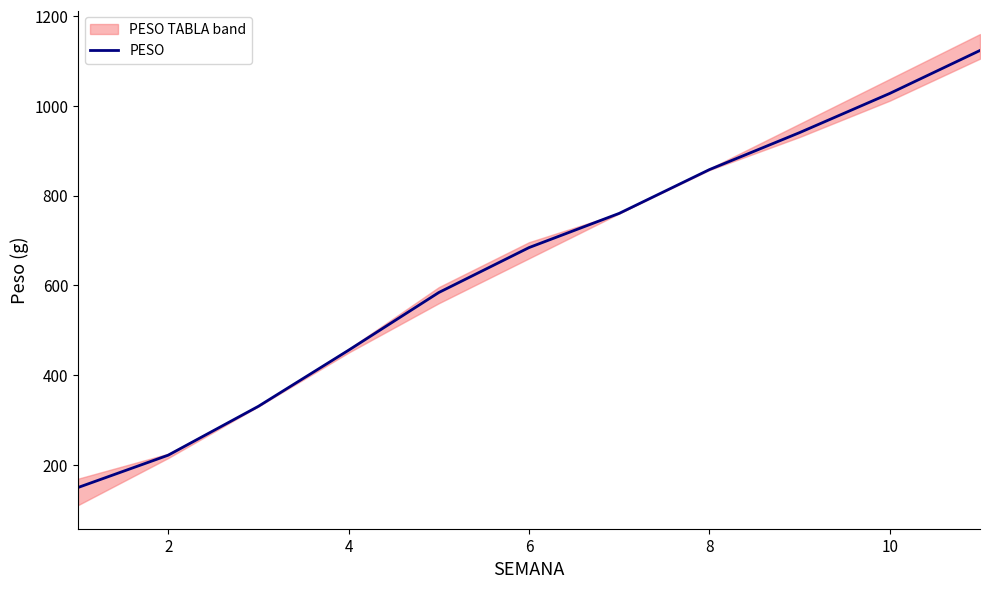

Does the chart have visible grid lines?

No